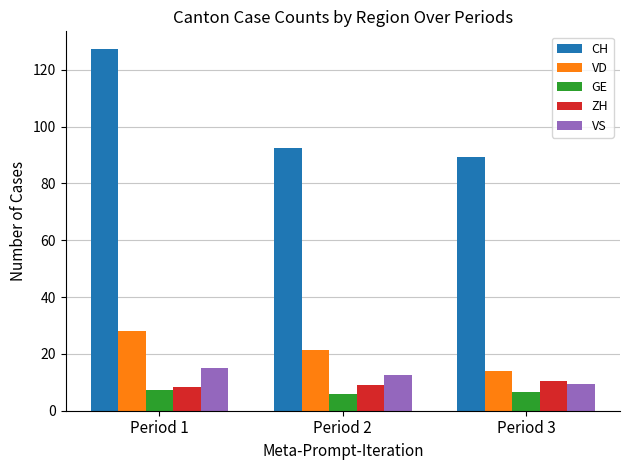

What is the average value of the CH series?

103.0